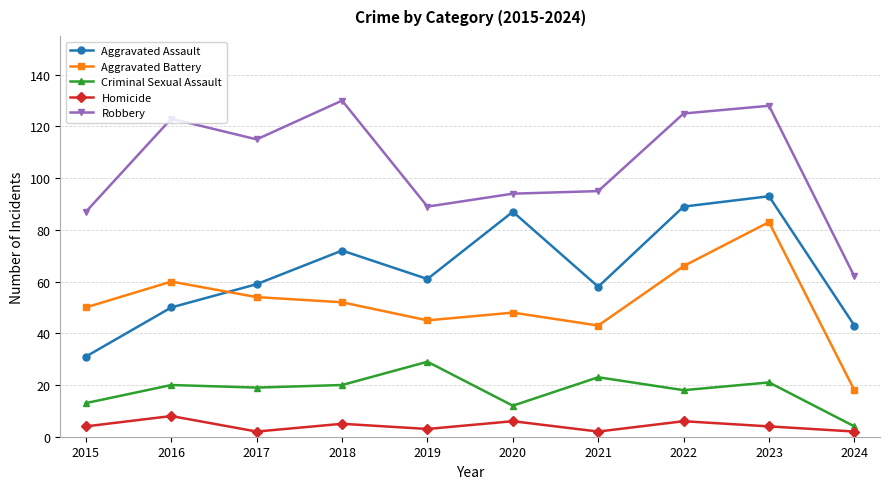

What value does the Aggravated Assault series have at 2018?

72